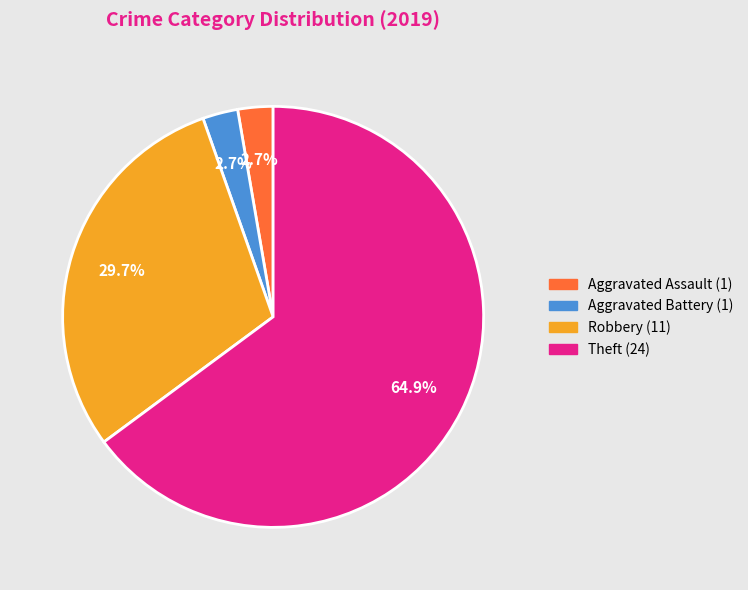

Approximately how many times larger is the value at Aggravated Battery compared to Robbery?

0.1